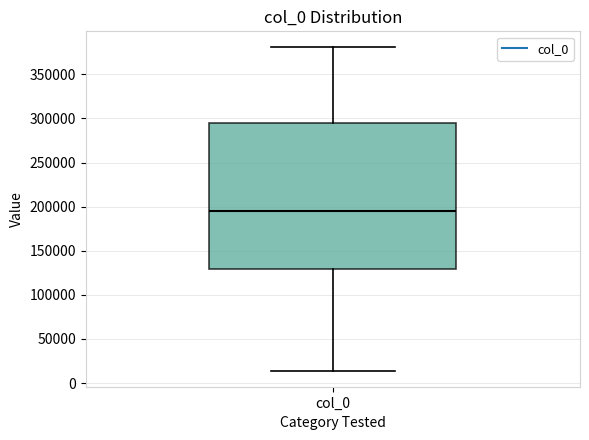

Transcribe this box plot: give where the median line is, the range the box spans, and where the two whiskers end, as read against the y-axis. The values are not printed on the chart, so give them approximately, as read against the axis.

median 195000, box 130000 to 295000, whiskers 15000 to 380000